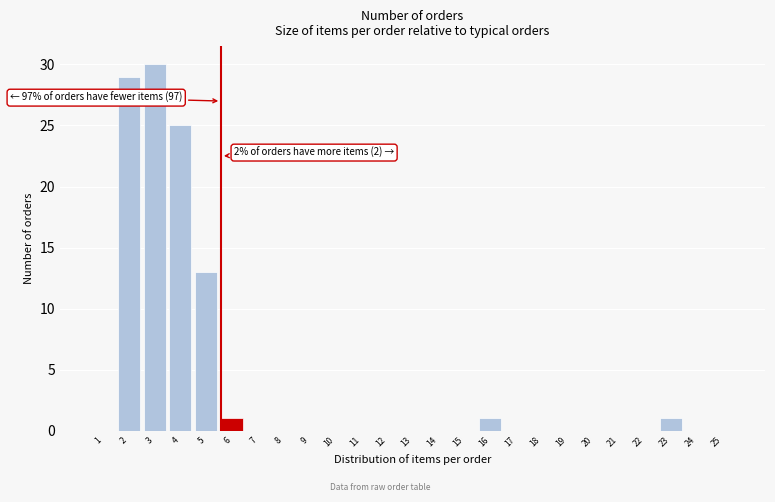

Reading left to right, transcribe all the data shown in this chart.

1=0	2=29	3=30	4=25	5=13	6=1	7=0	8=0	9=0	10=0	11=0	12=0	13=0	14=0	15=0	16=1	17=0	18=0	19=0	20=0	21=0	22=0	23=1	24=0	25=0